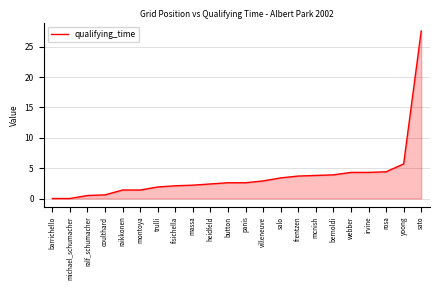

The value at massa is 2.2. True or false?

True